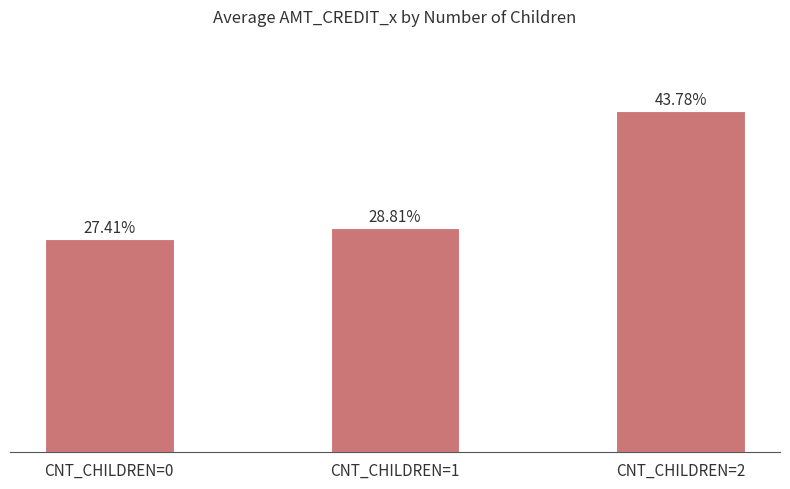

The value at CNT_CHILDREN=2 is 550114.7. True or false?

False